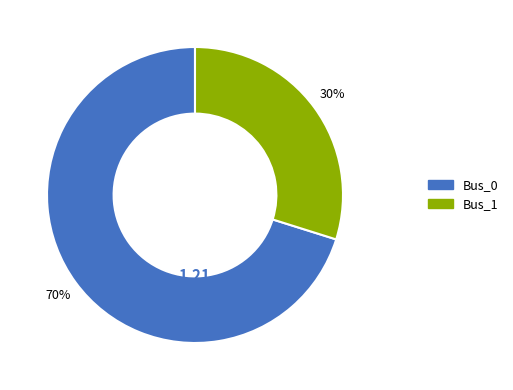

How many segments does this pie chart have?

2